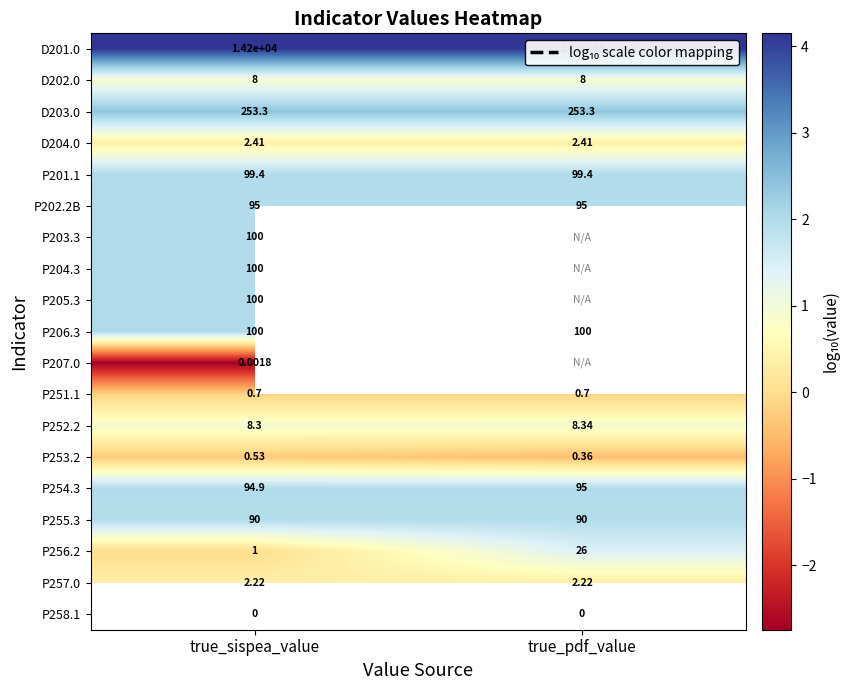

Where is P256.2 nearest to the value 13?

true_sispea_value